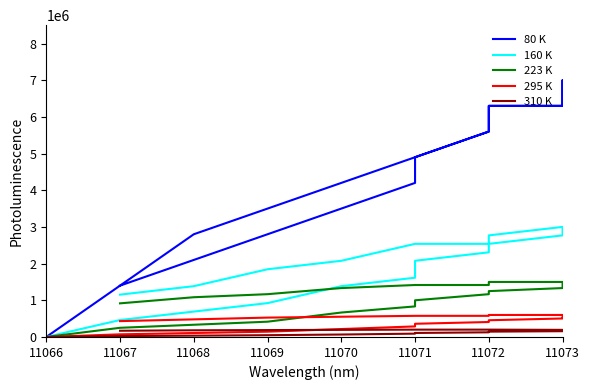

How many data points in 295 K are above 504000?

9